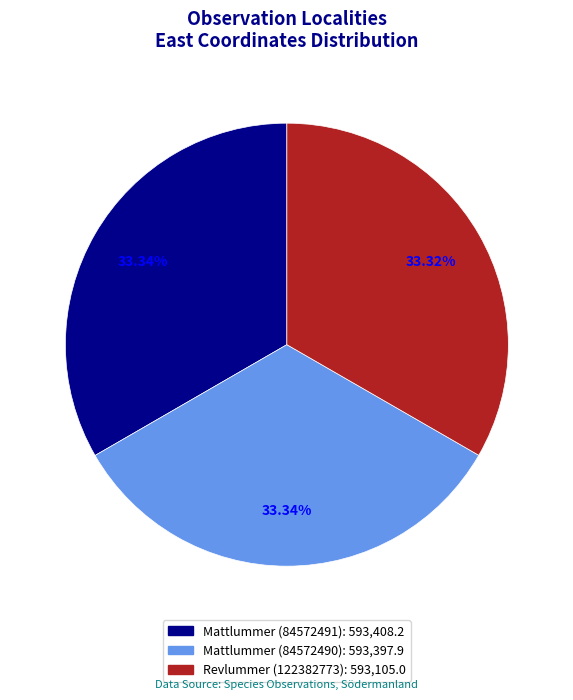

Is there any slice that represents more than half of the pie?

No